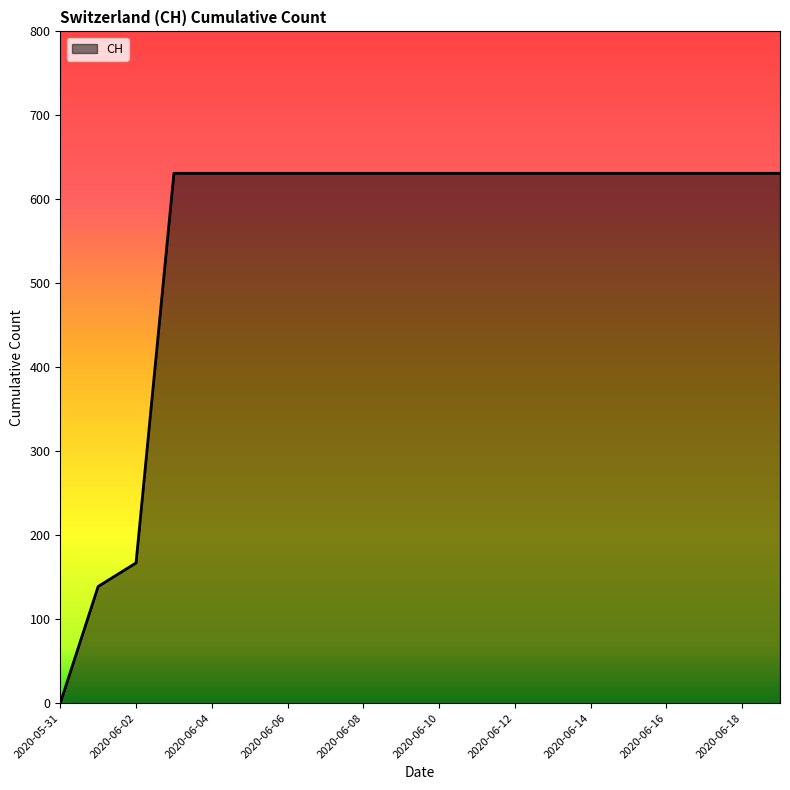

What is the difference between the maximum and minimum values?

631